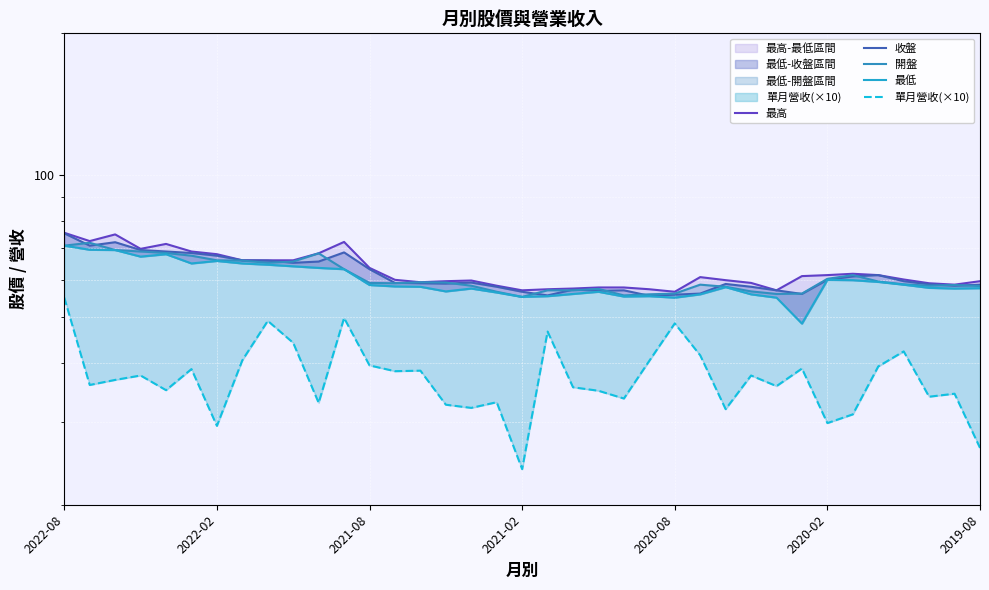

Rank the series by their maximum value, from lowest to highest.

單月營收(×10), 最低, 開盤, 收盤, 最高